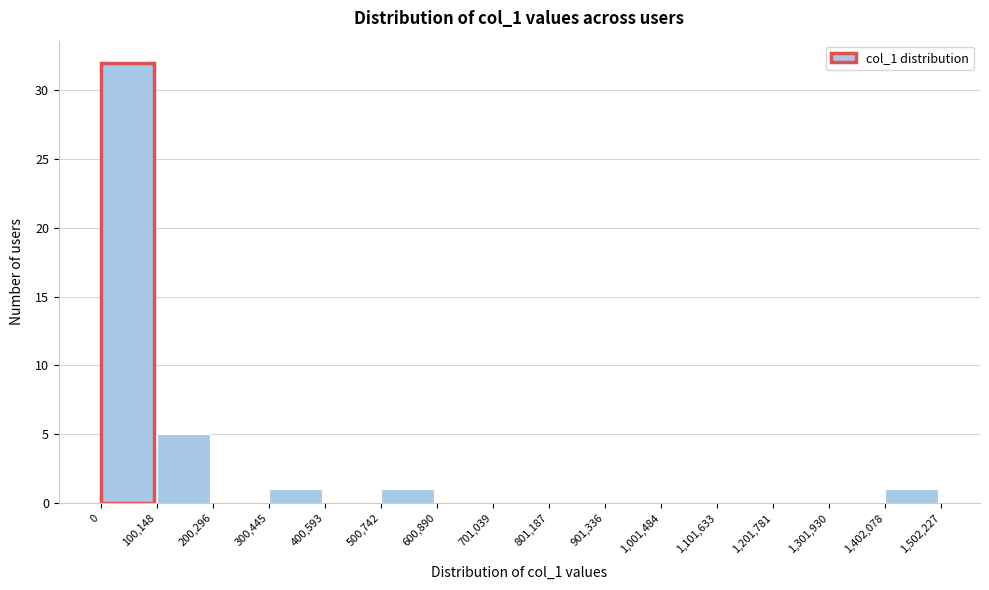

What is the height of the bar covering 0 to 100,148 on the x-axis? The values are not printed on the chart, so give them approximately, as read against the axis.

32